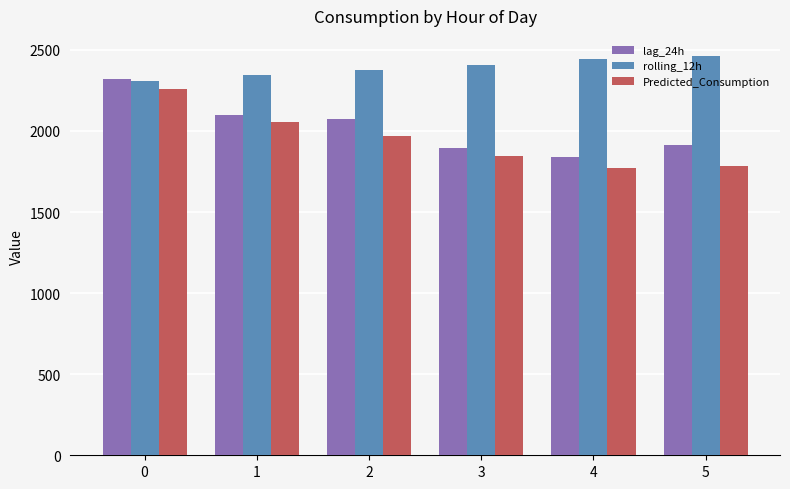

At how many categories does at least one series exceed 1870?

6